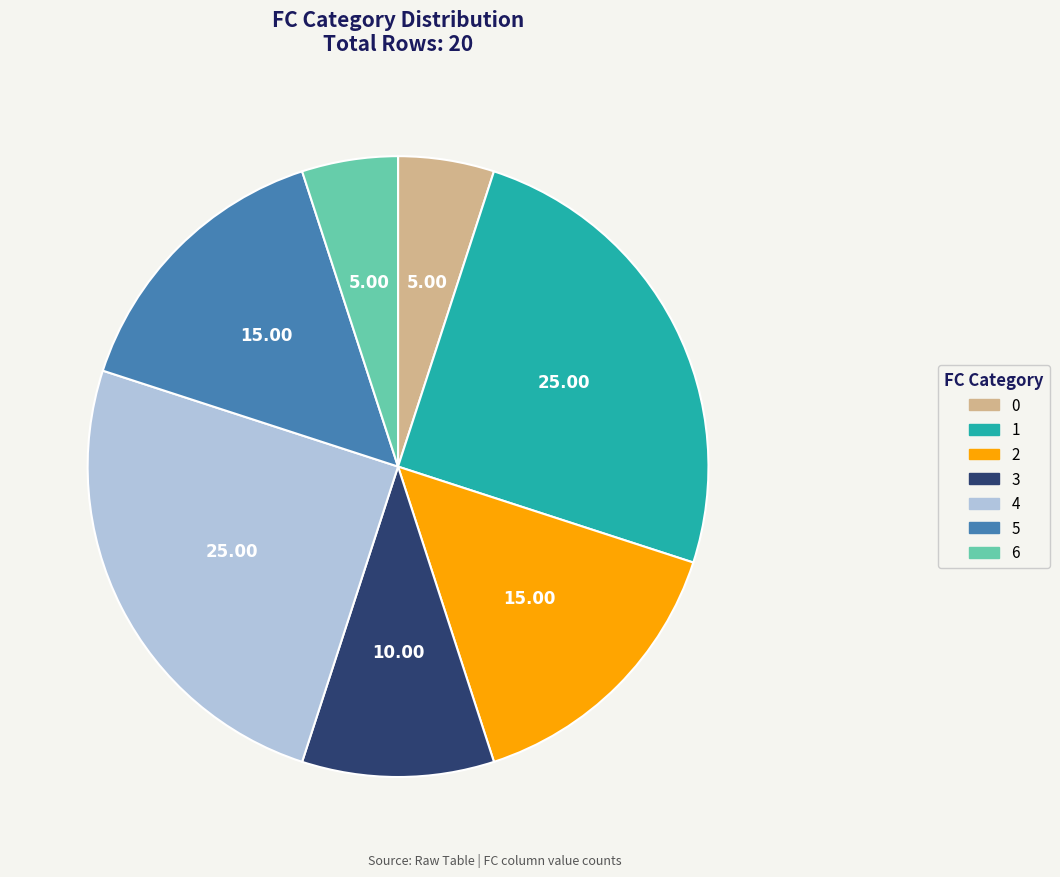

Is the sum of 4 and 0 greater than half?

No